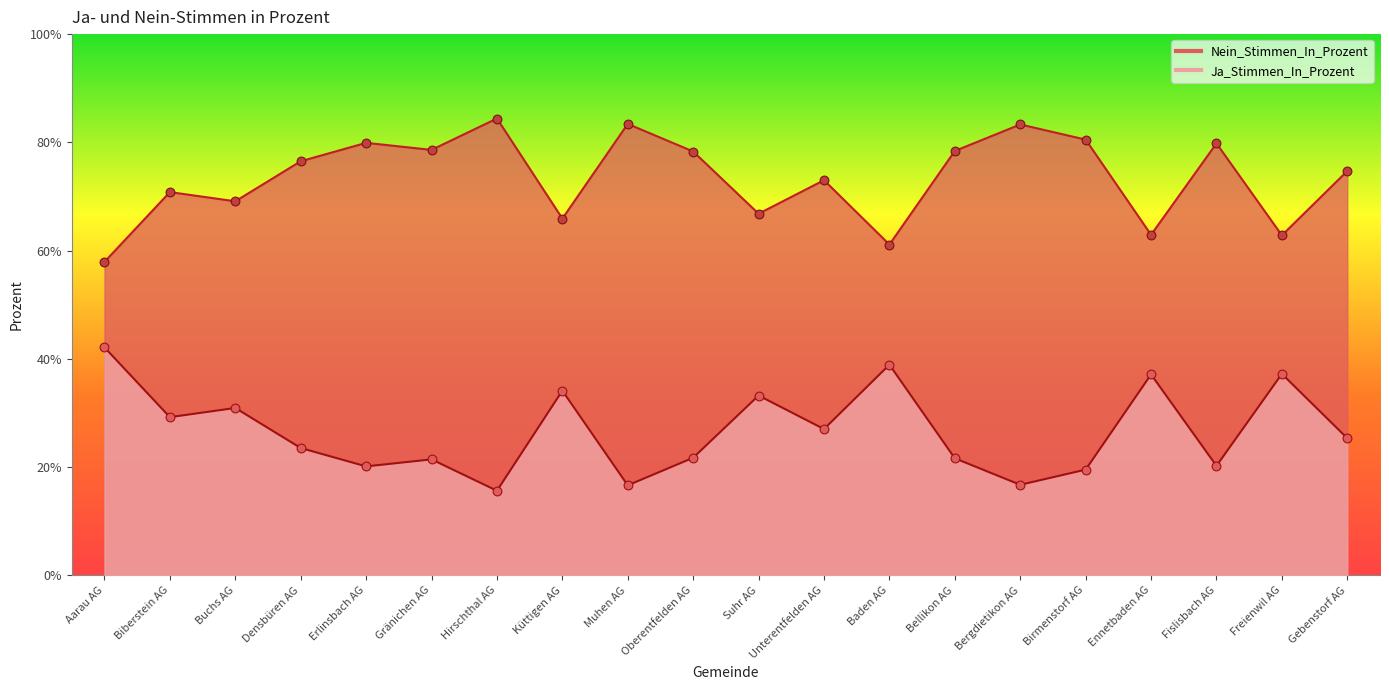

What is the total value across all series at Bellikon AG?

100.0